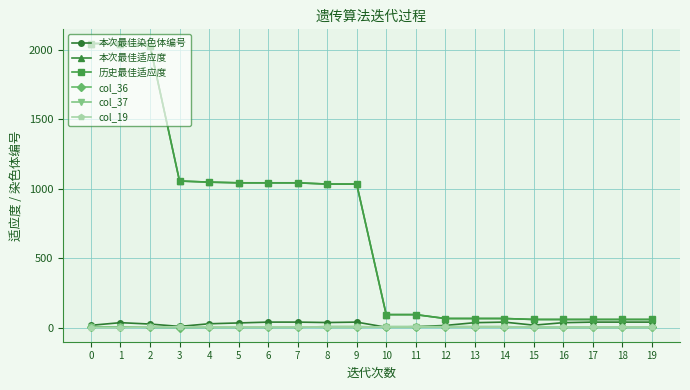

Reading left to right, transcribe all the data shown in this chart.

本次最佳染色体编号: 0=16	1=35	2=25	3=8	4=27	5=33	6=39	7=39	8=36	9=39	10=2	11=6	12=15	13=35	14=39	15=17	16=35	17=39	18=39	19=39
本次最佳适应度: 0=2047	1=2047	2=2032	3=1056	4=1048	5=1043	6=1043	7=1043	8=1034	9=1034	10=93	11=93	12=65	13=65	14=65	15=58	16=58	17=58	18=58	19=58
历史最佳适应度: 0=2047	1=2047	2=2032	3=1056	4=1048	5=1043	6=1043	7=1043	8=1034	9=1034	10=93	11=93	12=65	13=65	14=65	15=58	16=58	17=58	18=58	19=58
col_36: 0=5	1=5	2=1	3=0	4=1	5=1	6=1	7=1	8=7	9=7	10=2	11=2	12=5	13=5	14=5	15=4	16=4	17=4	18=4	19=4
col_37: 0=2	1=2	2=5	3=5	4=5	5=5	6=5	7=5	8=1	9=1	10=7	11=7	12=7	13=7	14=7	15=0	16=0	17=0	18=0	19=0
col_19: 0=0	1=0	2=4	3=5	4=4	5=4	6=4	7=4	8=4	9=4	10=4	11=4	12=4	13=4	14=4	15=4	16=4	17=4	18=4	19=4